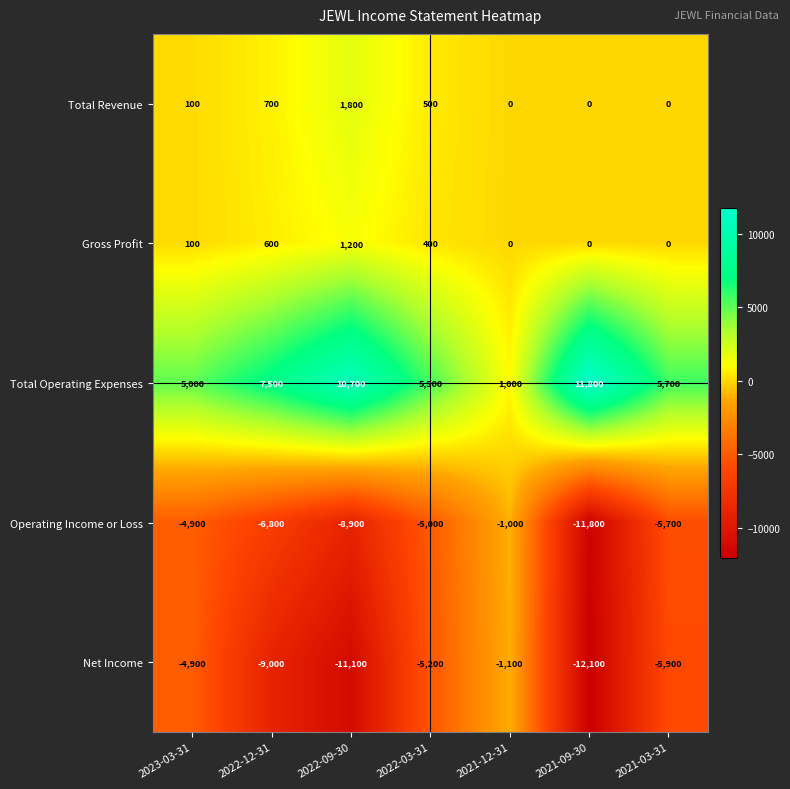

At which category is the sum across all series the highest?

2021-12-31